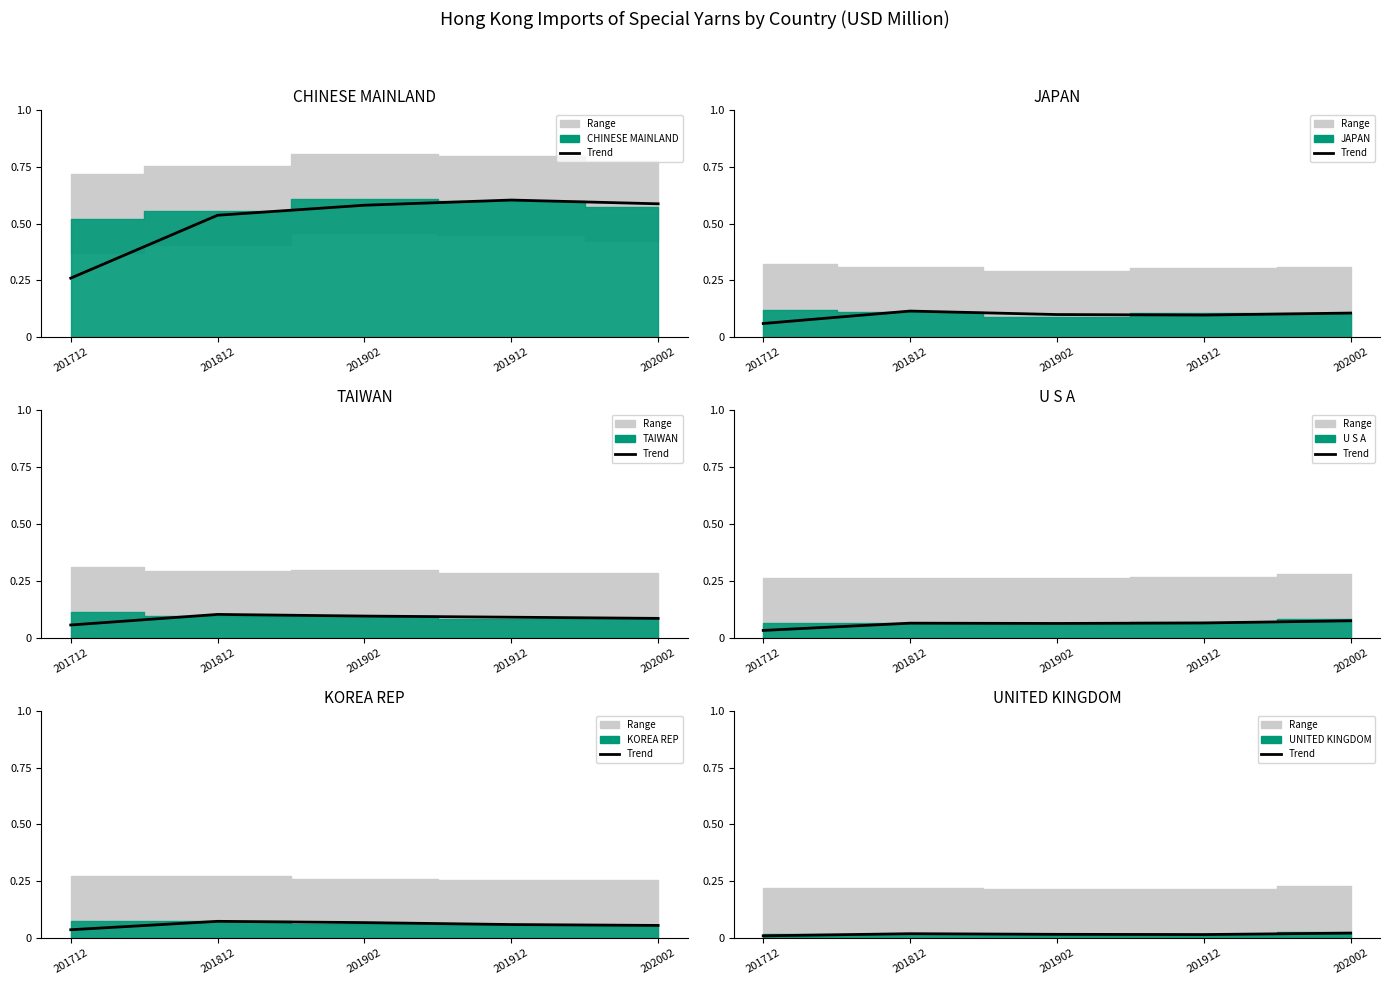

After their last crossing, which series has the higher values: KOREA REP trend or U S A trend?

U S A trend